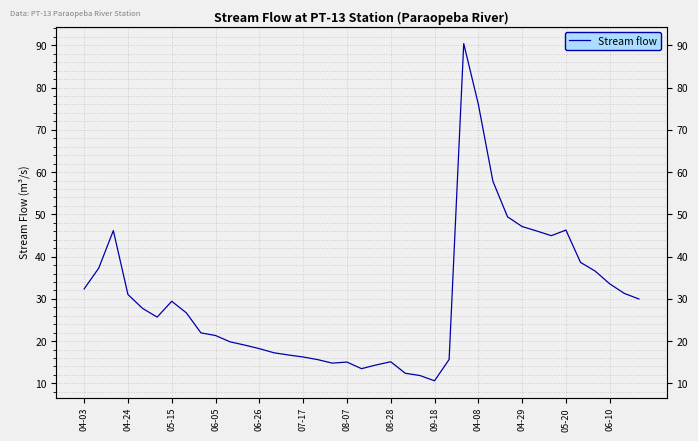

At which label does the data first exceed 26?

04-03